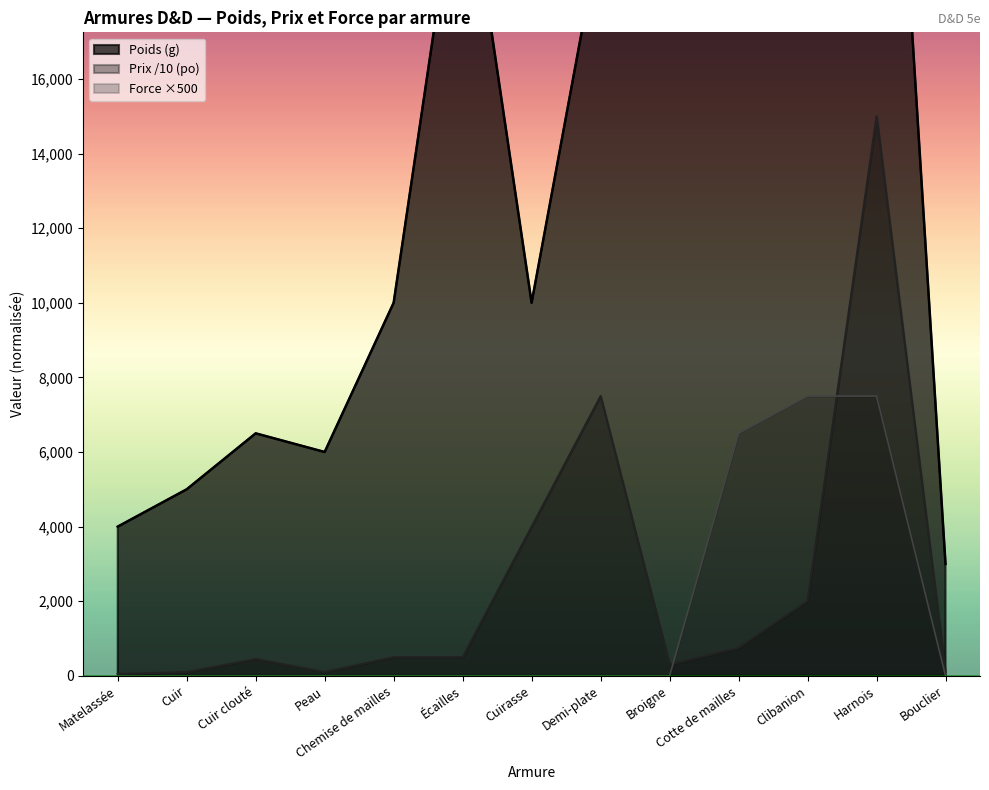

Rank the series at Peau from lowest to highest value.

Force requise, Prix (po), Poids (g)